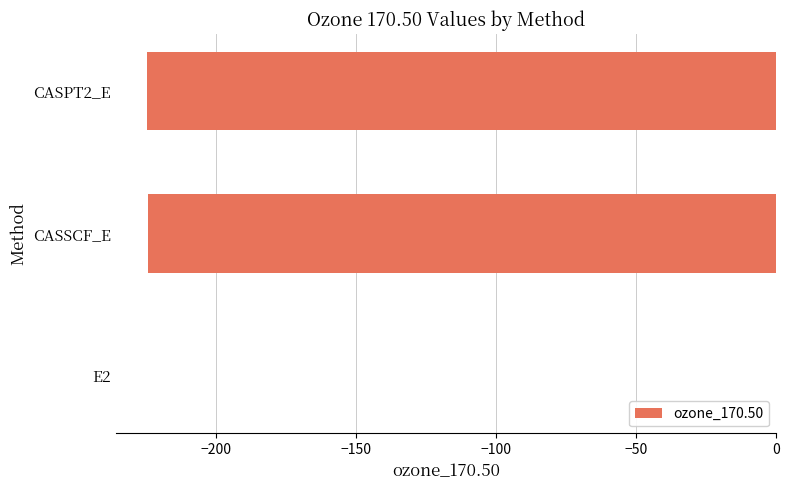

Which label corresponds to the largest value in the chart?

E2